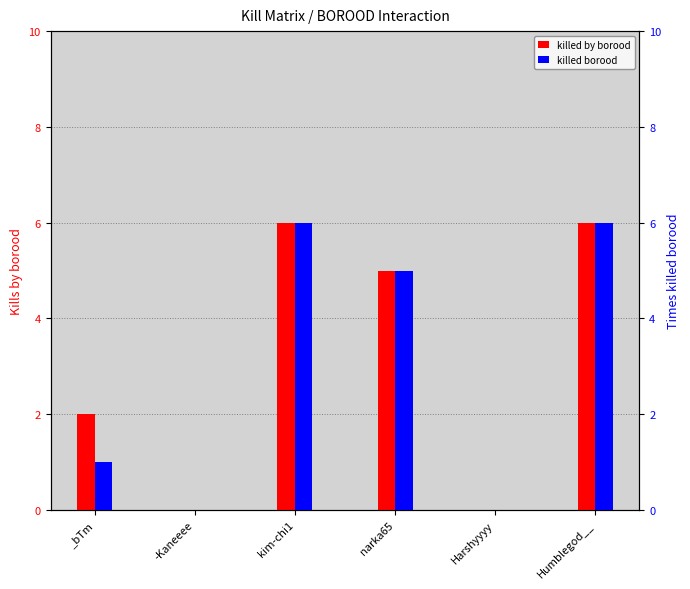

What are all the series names shown in the legend?

killed by borood, killed borood